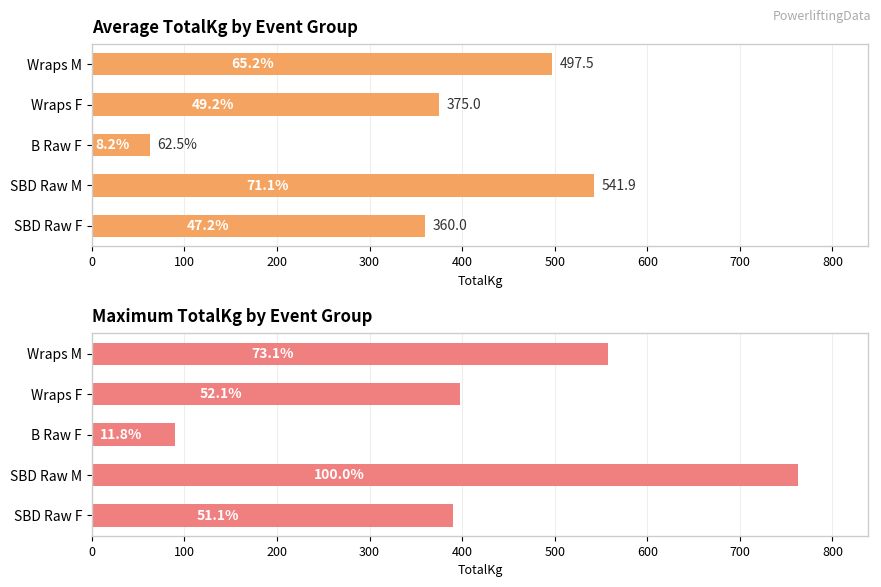

The Max TotalKg series shows 345.1 at Wraps M. True or false?

False